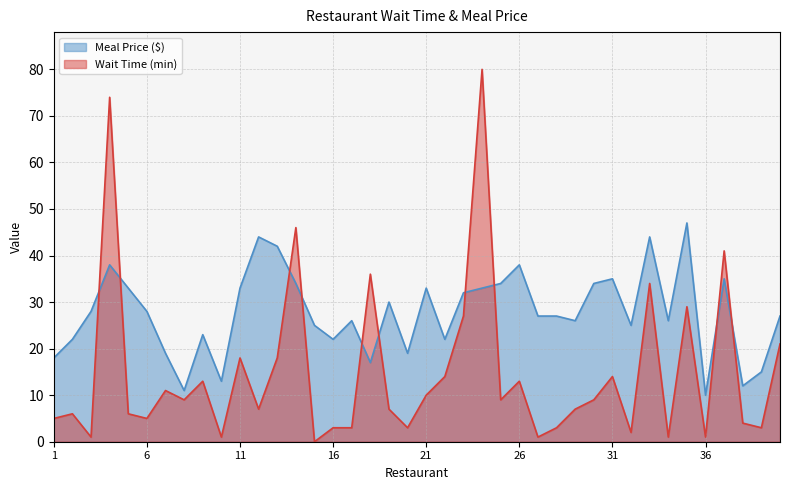

The Meal Price ($) series shows 43 at 34. True or false?

False